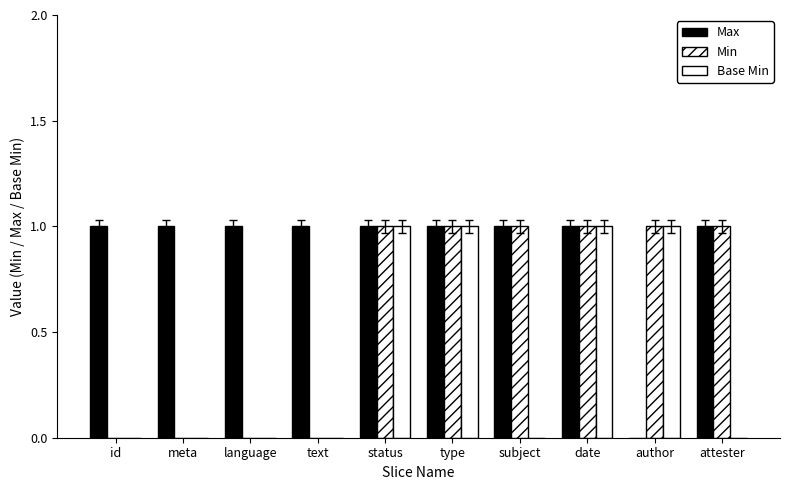

Is it true that Min equals 0 at language?

True